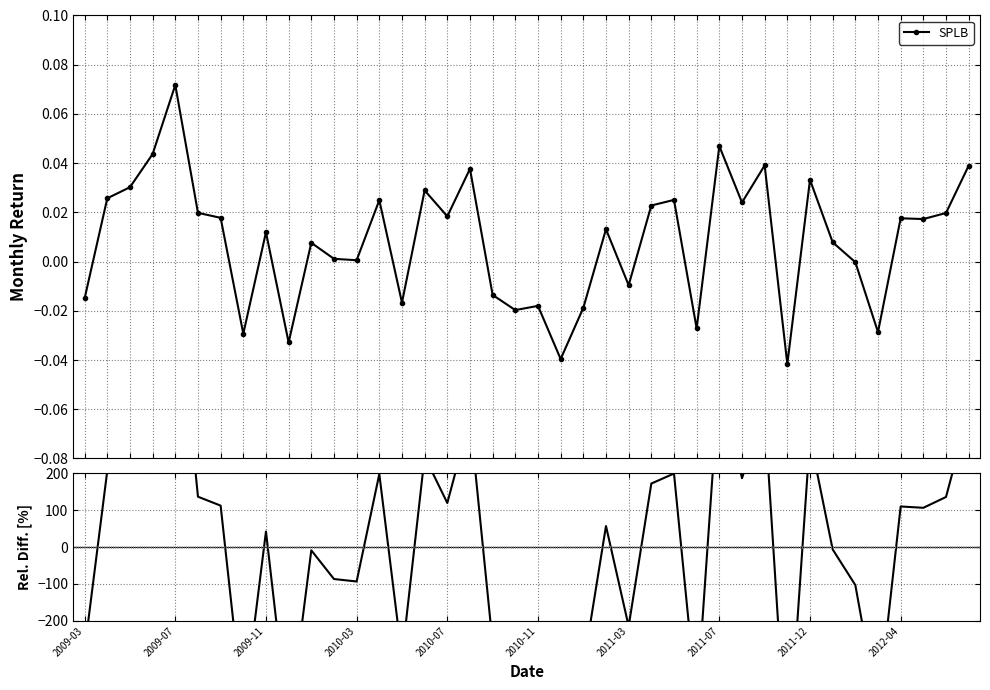

What is the minimum value shown in the chart?

-596.7